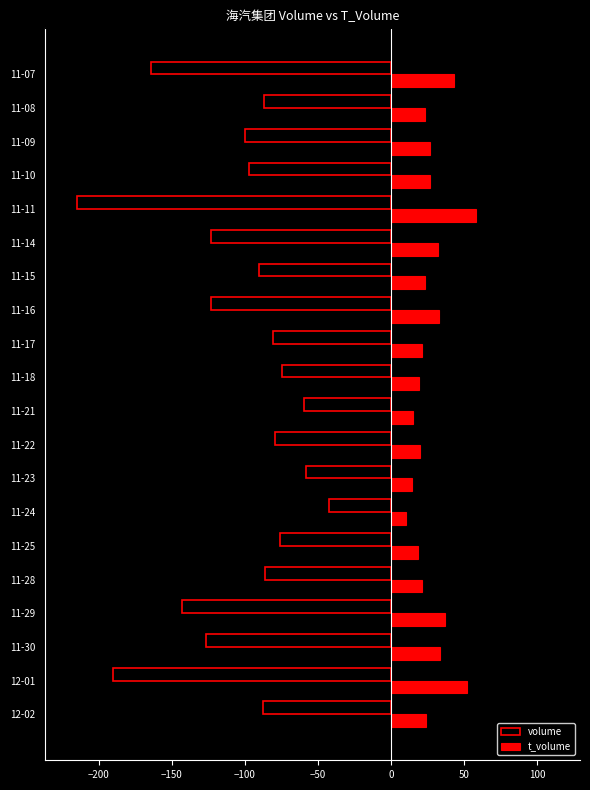

What is the sum of all t_volume values?

549.2